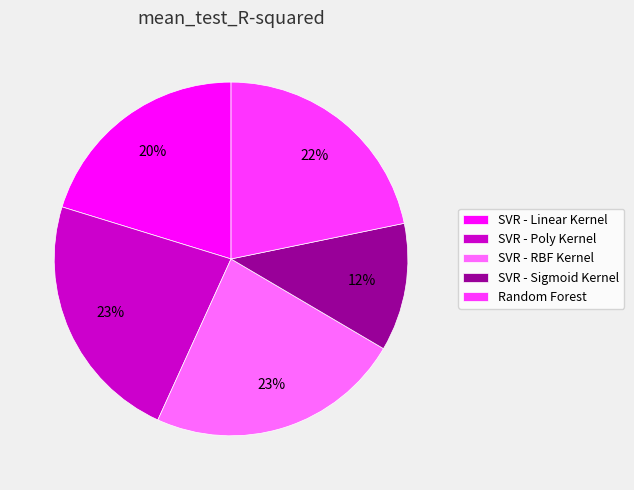

Does SVR - Sigmoid Kernel account for over 50% of the chart?

No